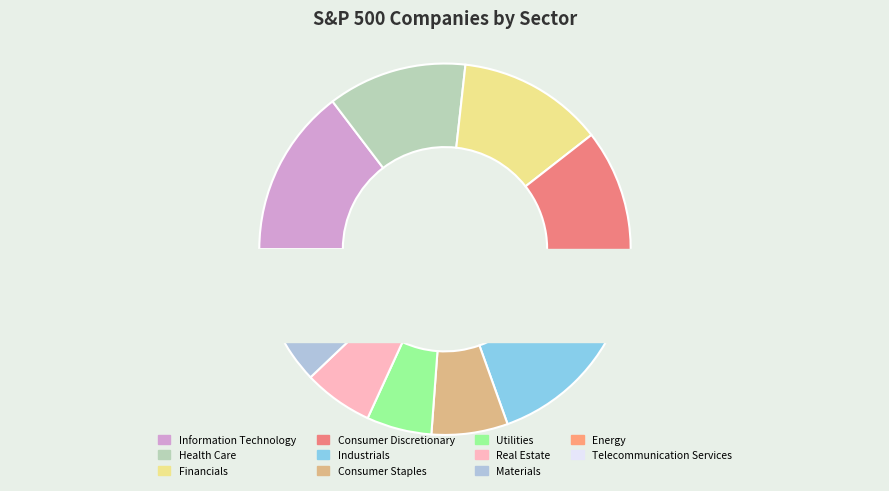

How many slices are in this pie chart?

11